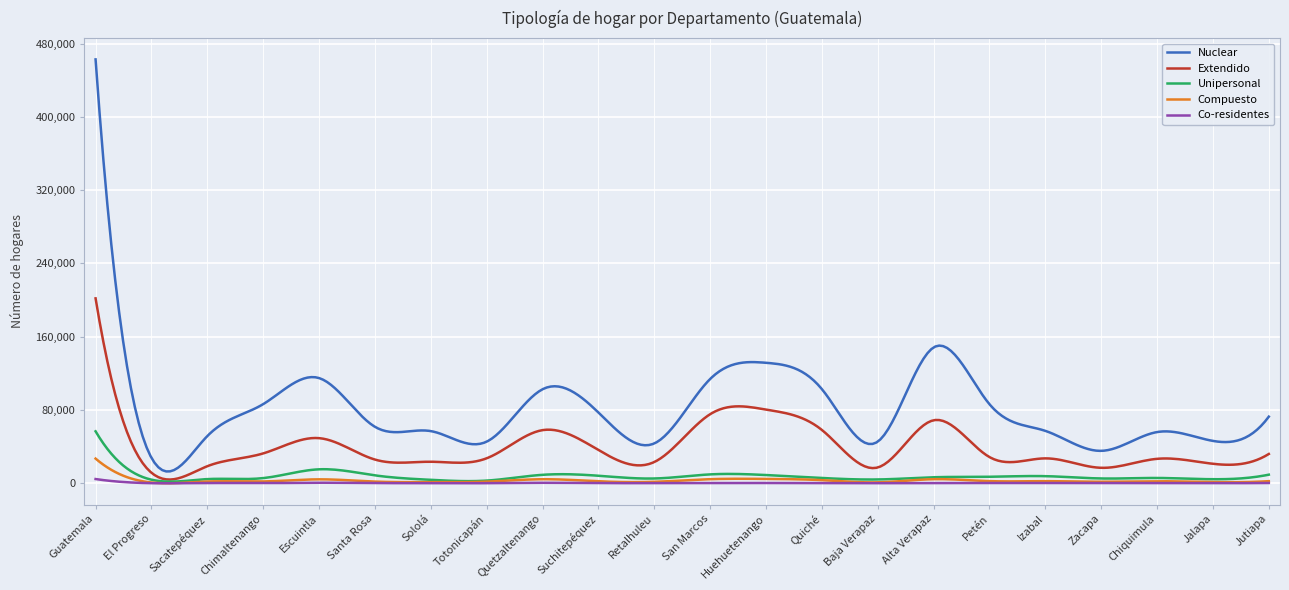

Which series has the widest spread of values?

Nuclear